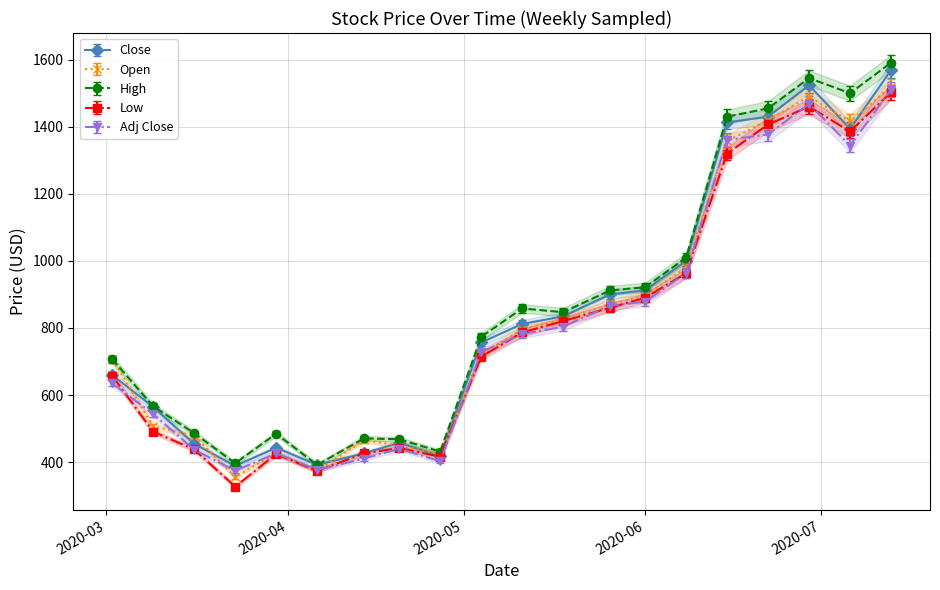

What is the average value of the Open series?

824.0